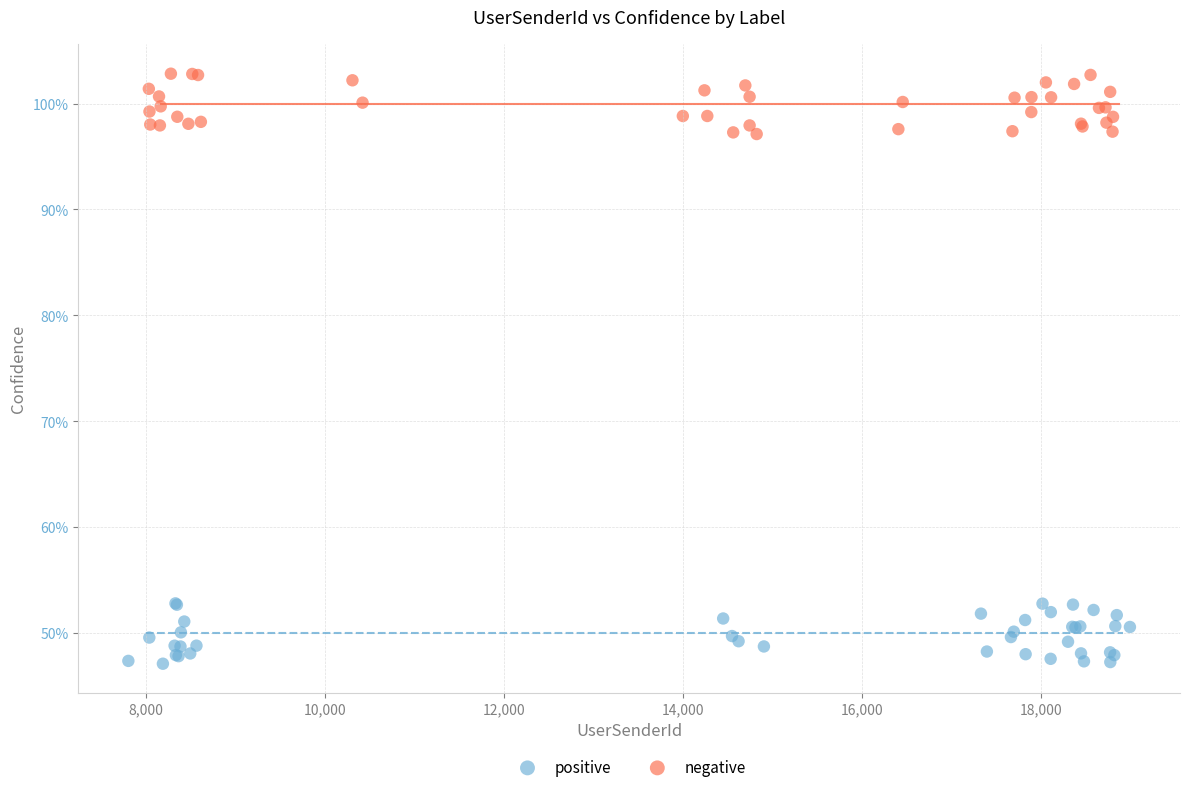

What are all the series names shown in the legend?

positive, negative